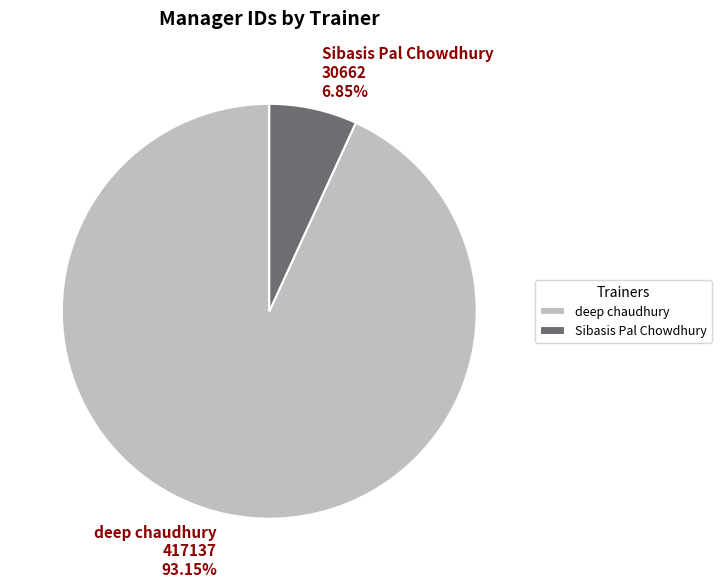

To the nearest percent, what is the difference between the Sibasis Pal Chowdhury and deep chaudhury slice percentages?

86%